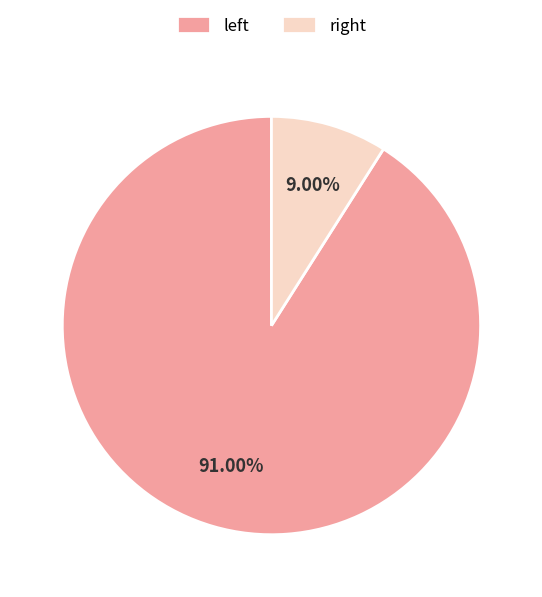

Which category has the biggest portion of the pie?

left